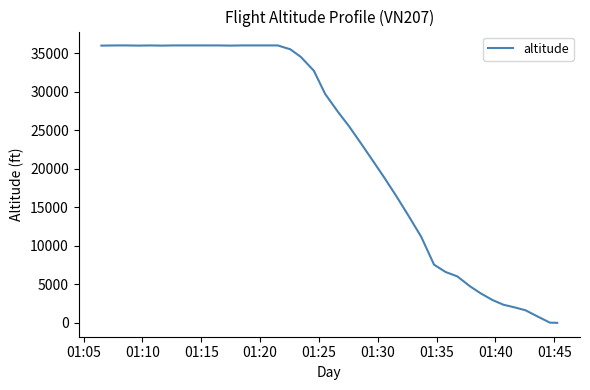

What is the greatest value displayed?

36000